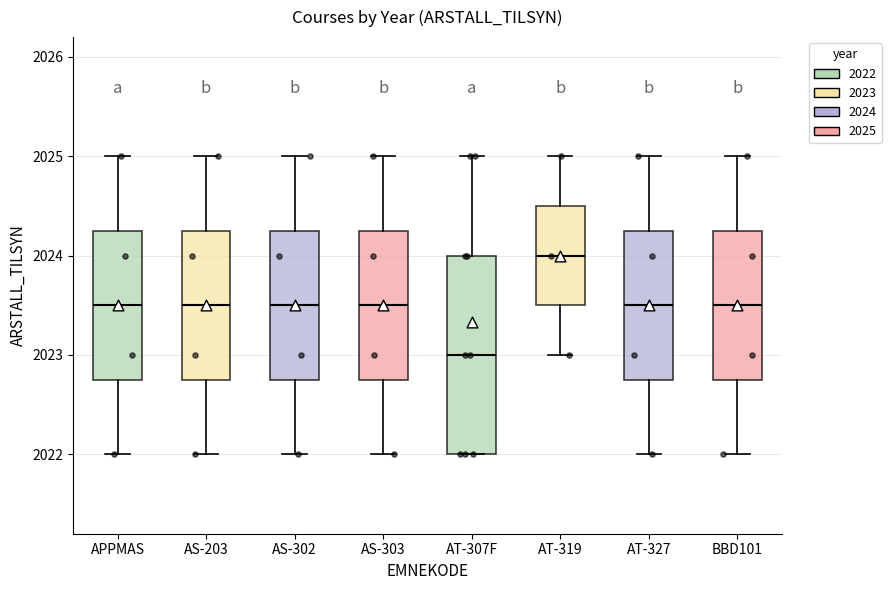

Which box's median line is the highest?

AT-319